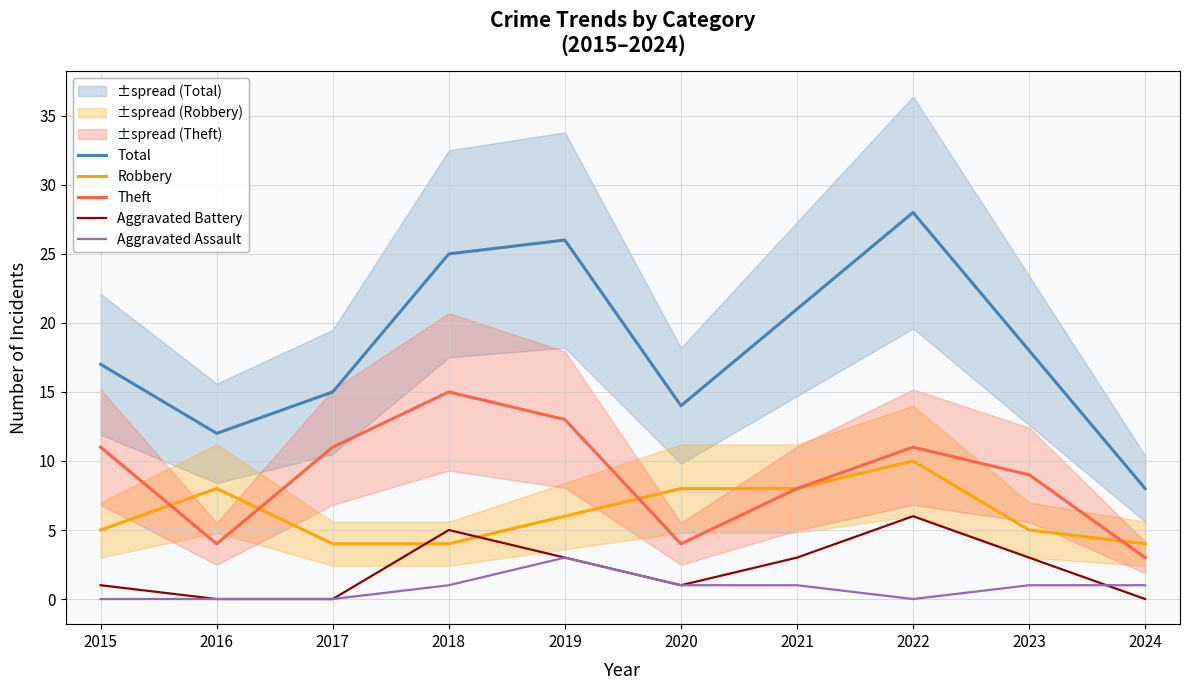

How many data points in Total are above 18?

4